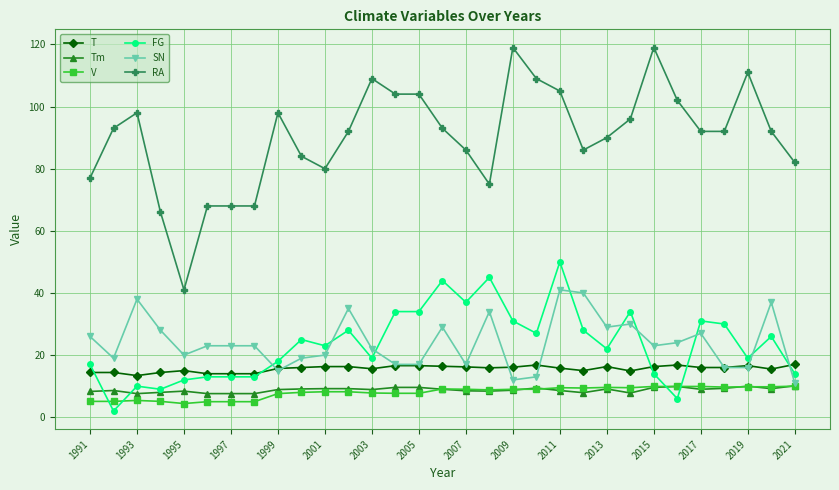

How many lines are shown in the chart?

6